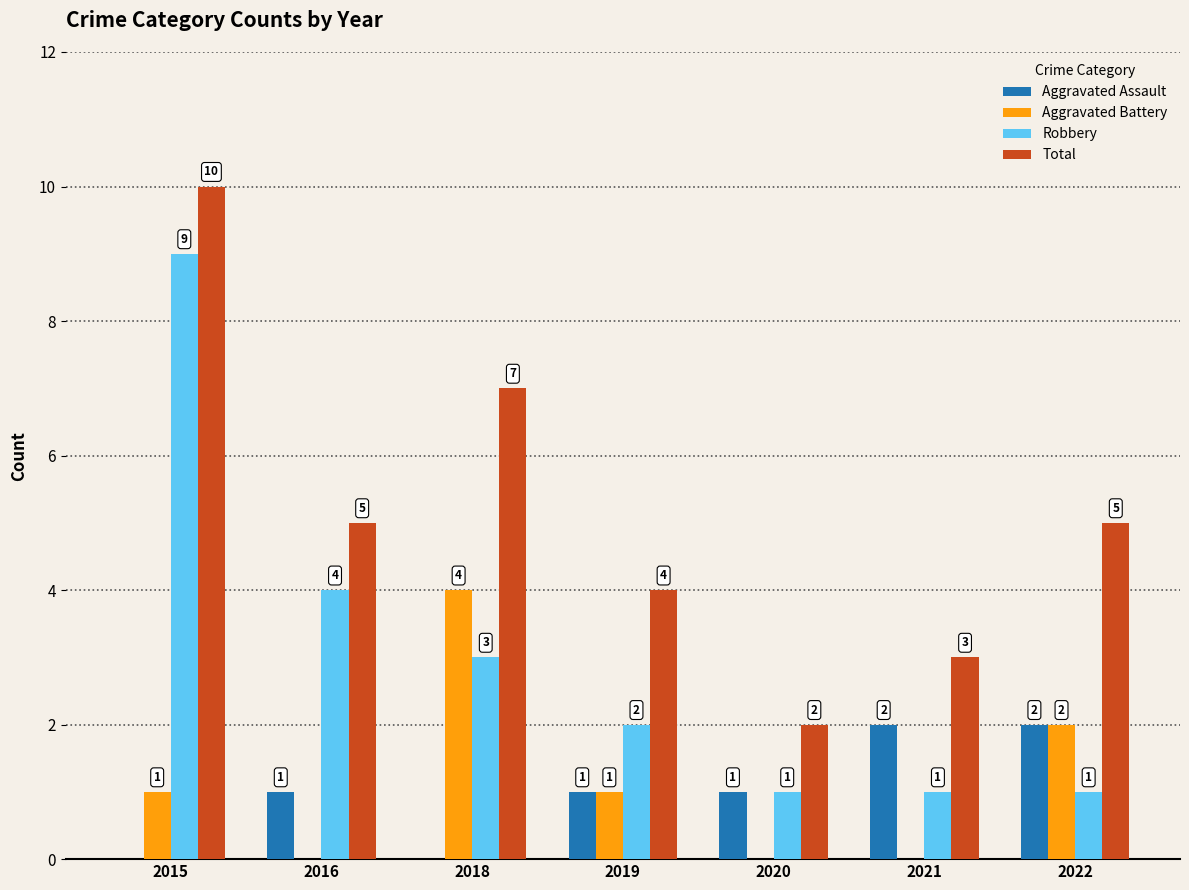

Where does the Robbery series first go above 2?

2015